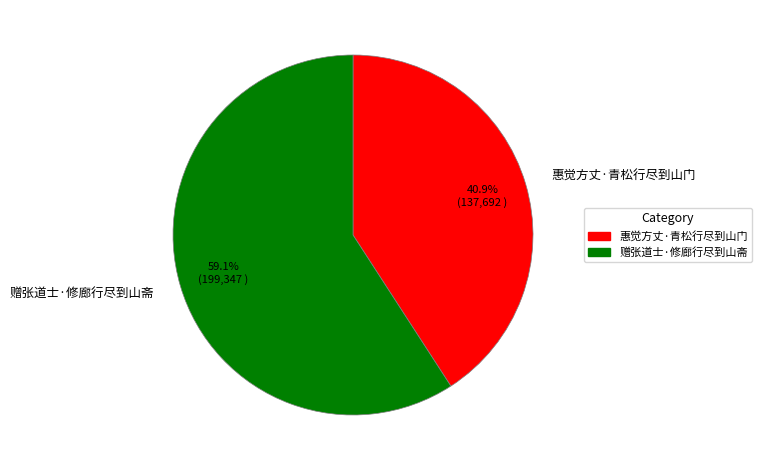

Does 赠张道士·修廊行尽到山斋 represent more than half of the total?

Yes